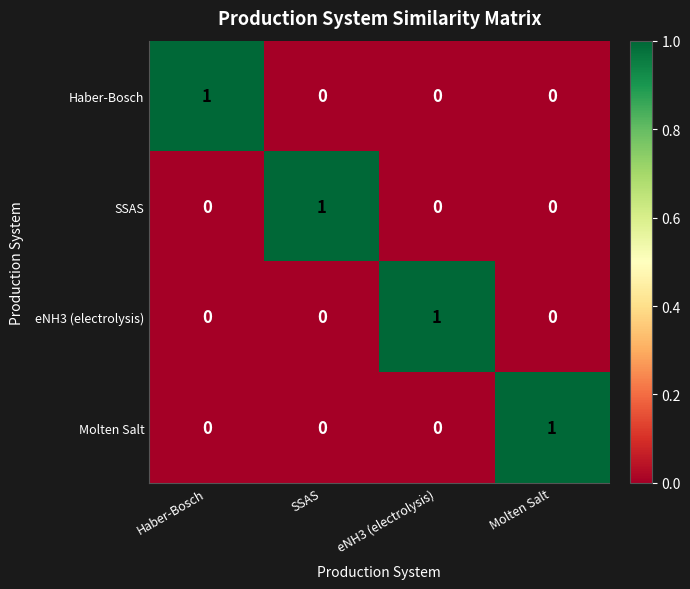

At how many categories does at least one series exceed 0?

4